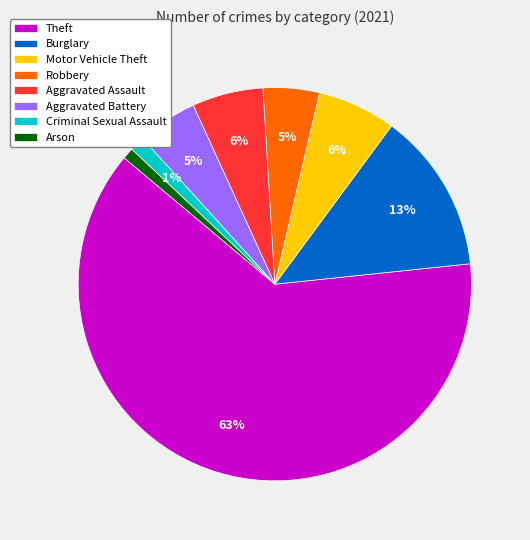

Which slice is the largest?

Theft